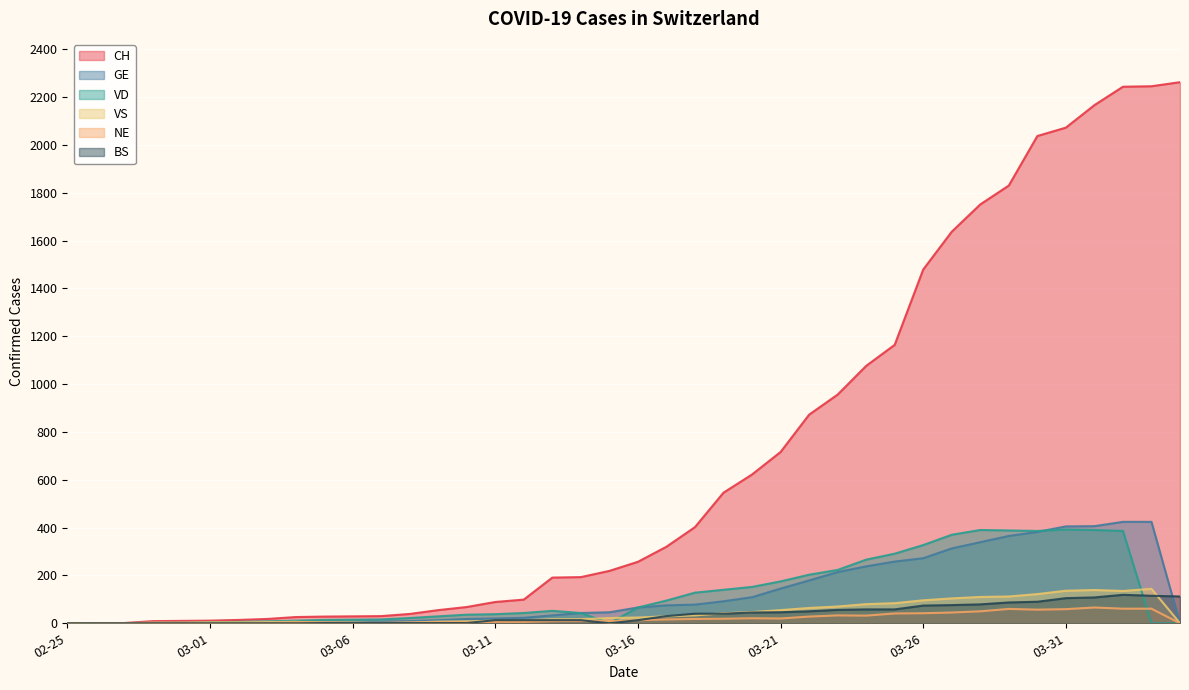

What is the maximum value shown in the chart?

2262